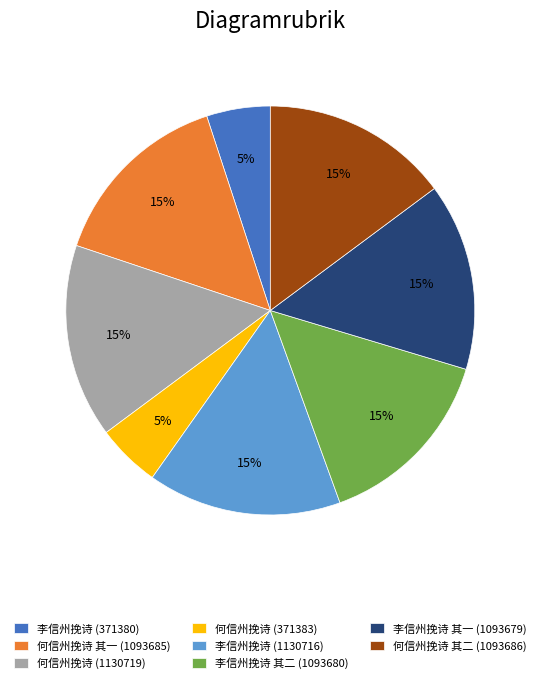

Combined, do 李信州挽诗 (371380) and 何信州挽诗 (371383) account for over 50%?

No